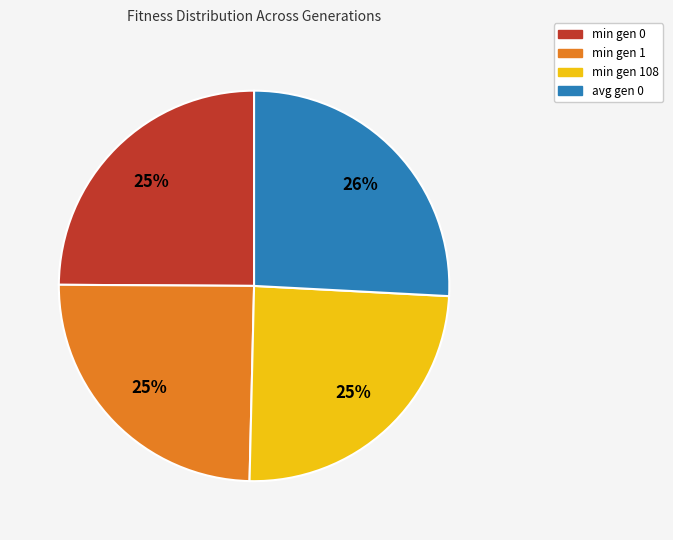

To the nearest percent, what is the average slice percentage?

25%